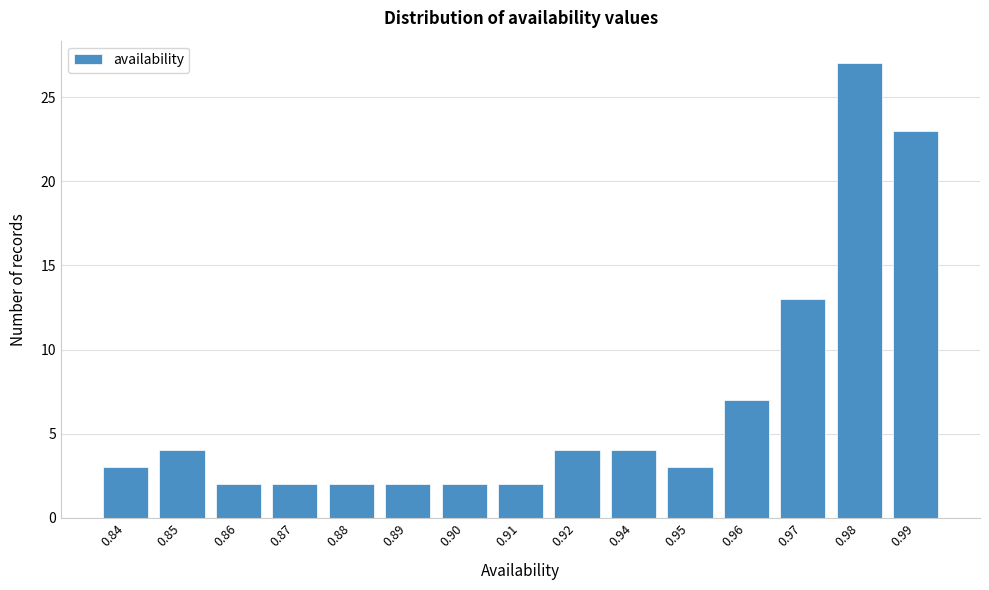

Reading right to left, list all the values displayed in this chart.

23	27	13	7	3	4	4	2	2	2	2	2	2	4	3